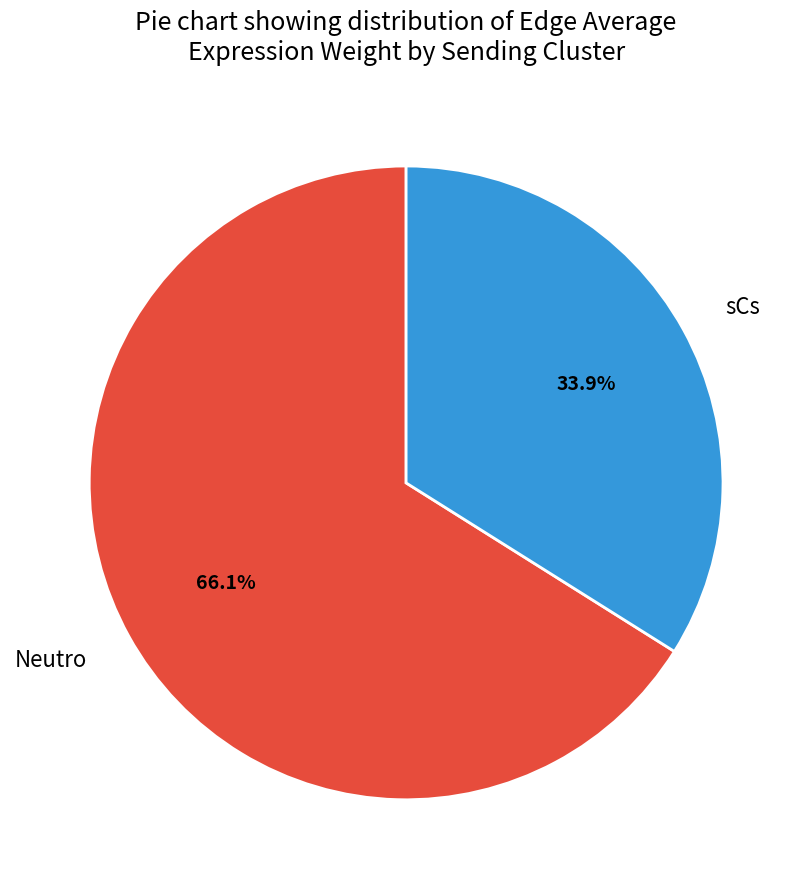

Rank the categories by value from lowest to highest.

sCs, Neutro